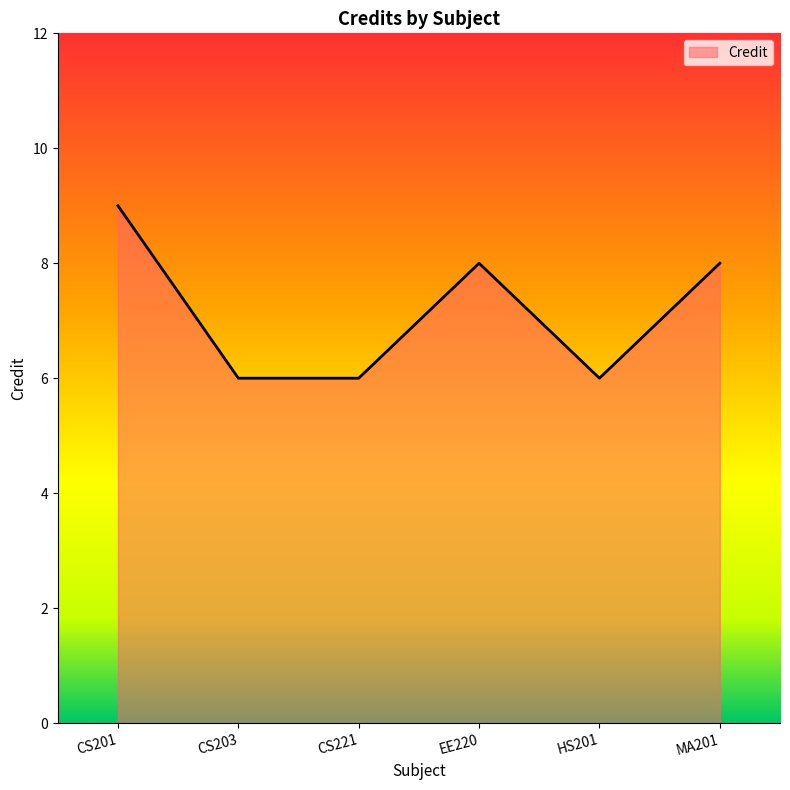

How many lines are shown in the chart?

1